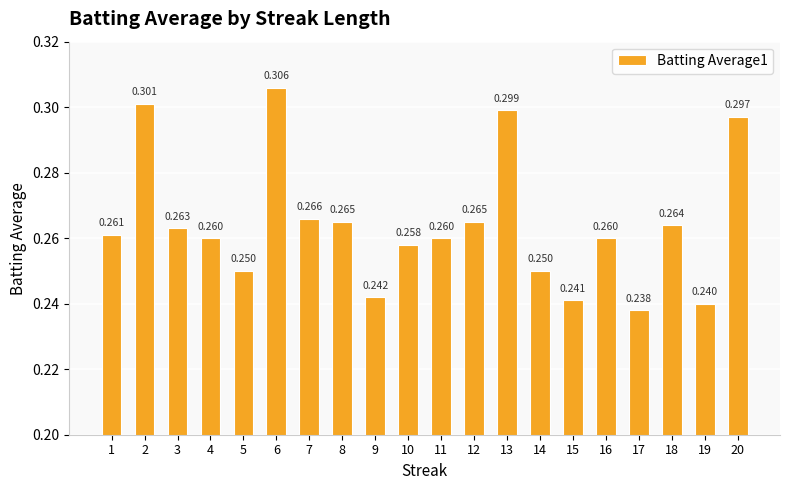

Where is the data nearest to the value 0?

17